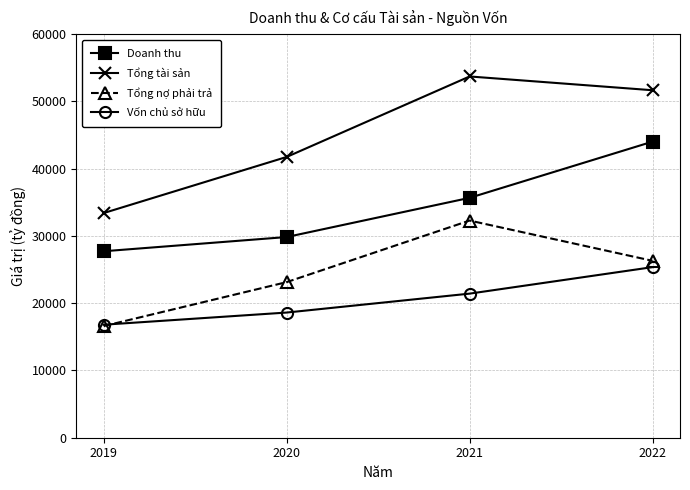

What is the total value across all series at 2022?

147310